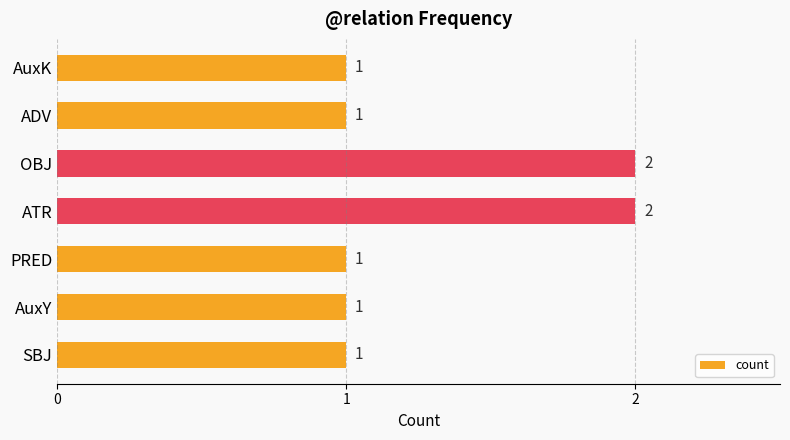

What is the sum of the values at OBJ and ATR?

4